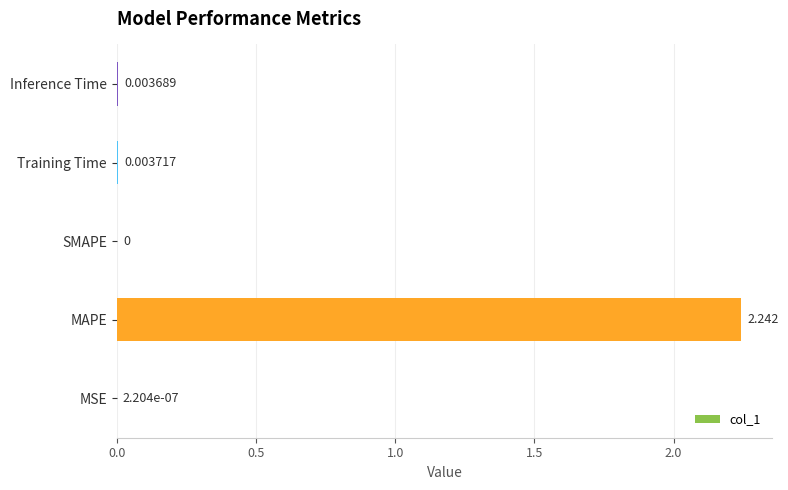

Which label corresponds to the largest value in the chart?

MAPE